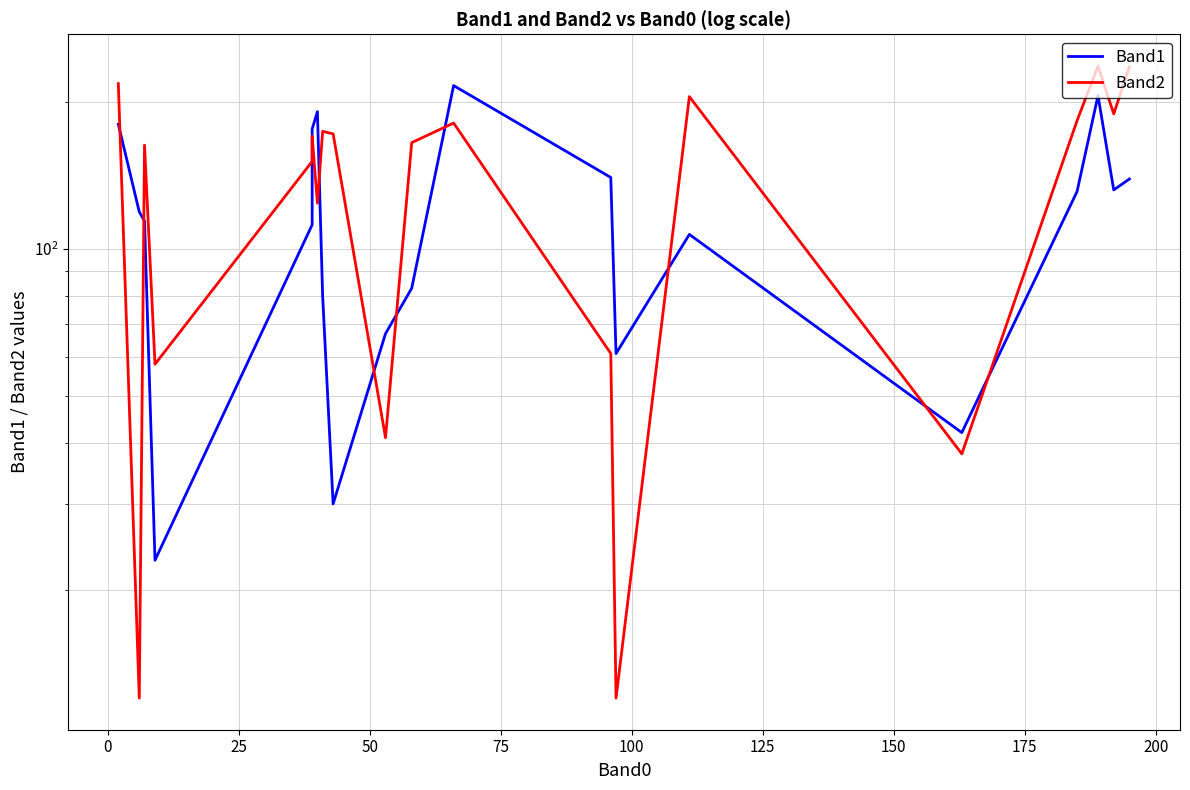

Which series has the largest range (max minus min)?

Band2